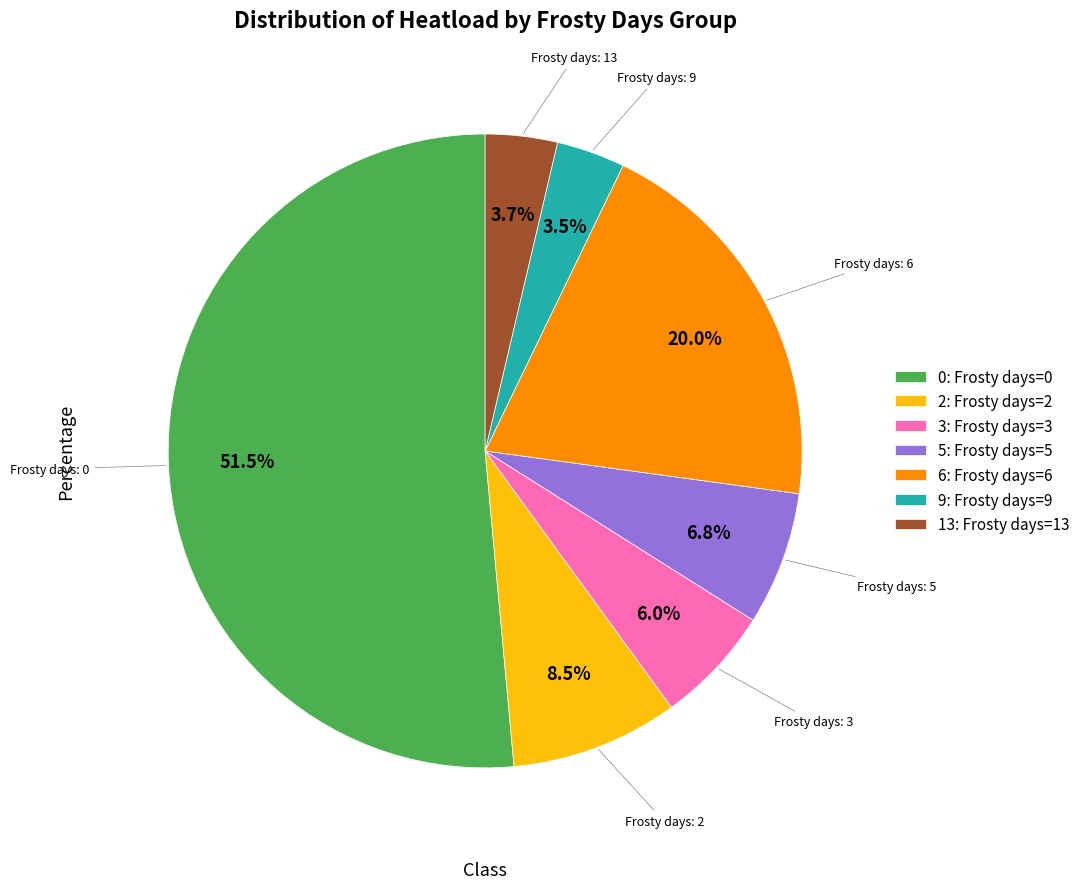

How many segments does this pie chart have?

7